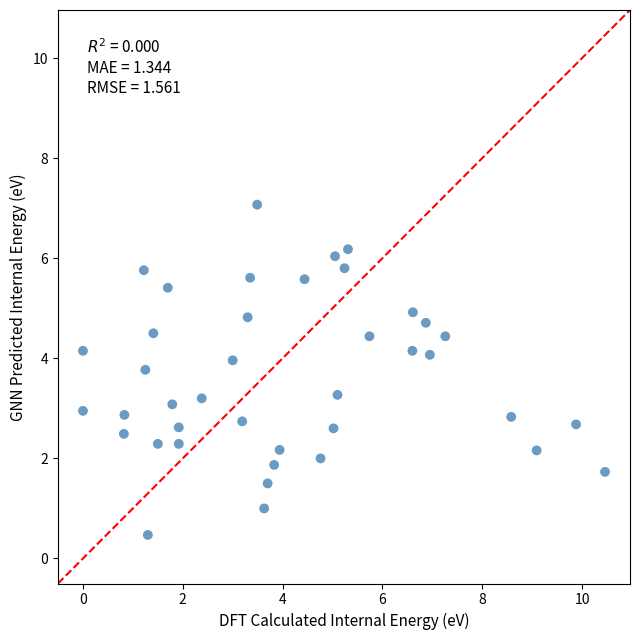

What is the range of X values (max minus min)?

10.5